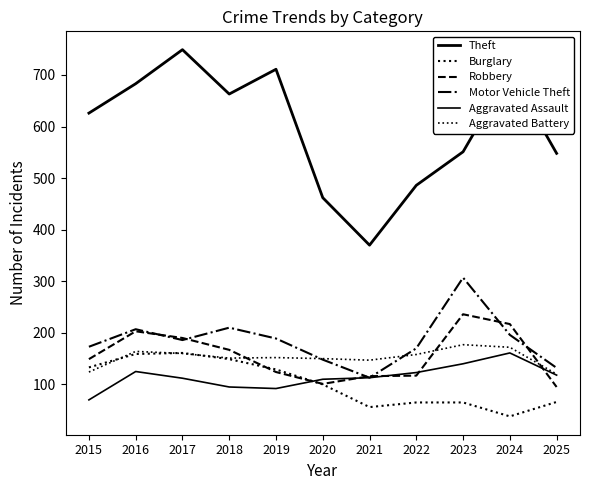

What is the minimum value for Theft?

370